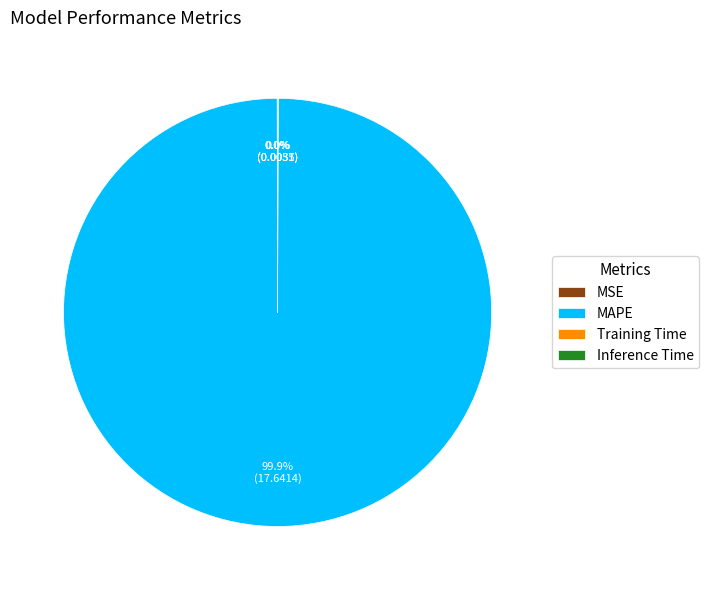

Does any single category account for the majority?

Yes